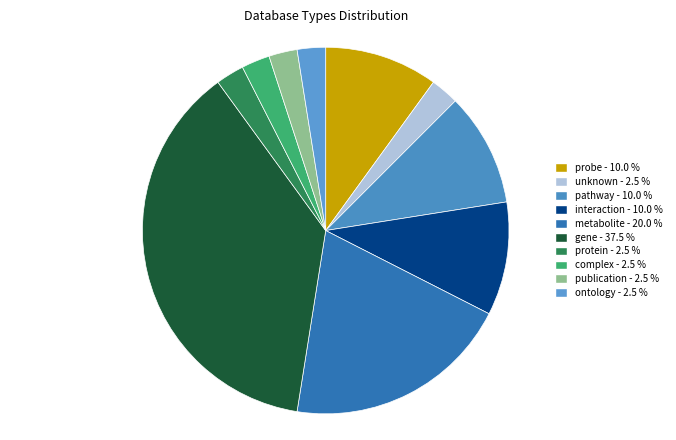

How many slices are in this pie chart?

10